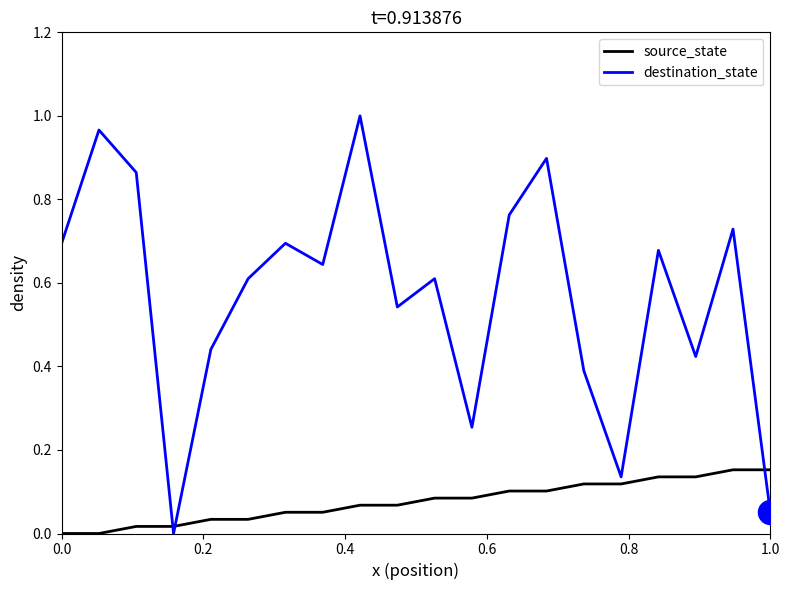

Which series has the largest total across all categories?

destination_state